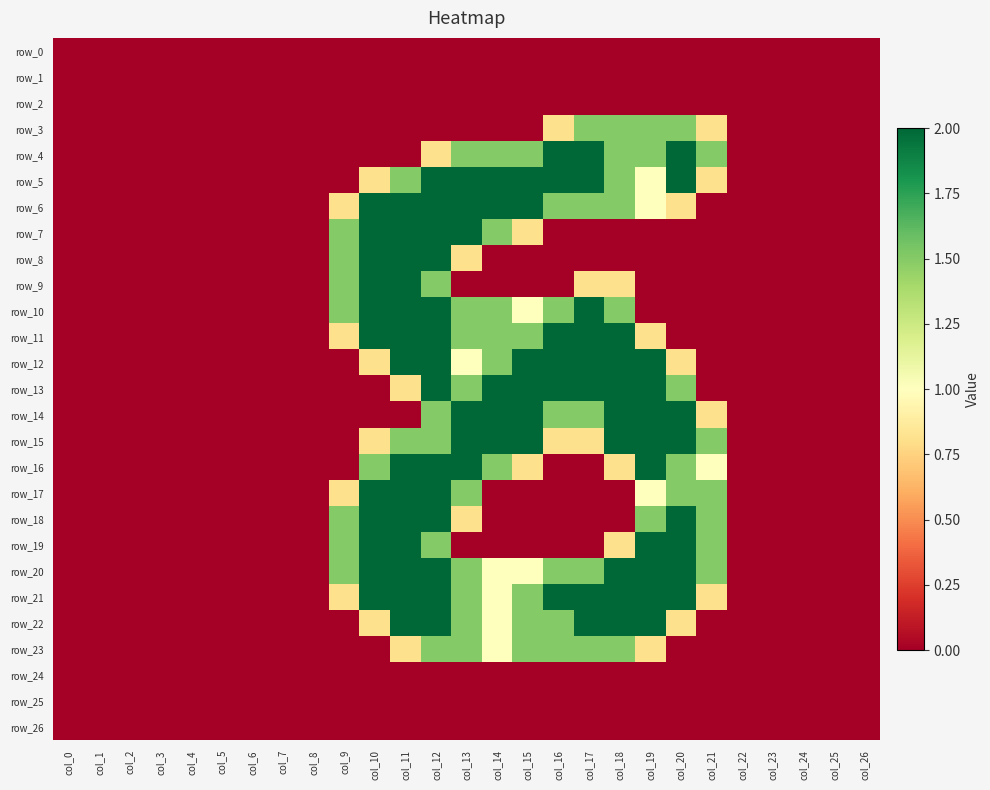

At how many categories does at least one series exceed 1?

13